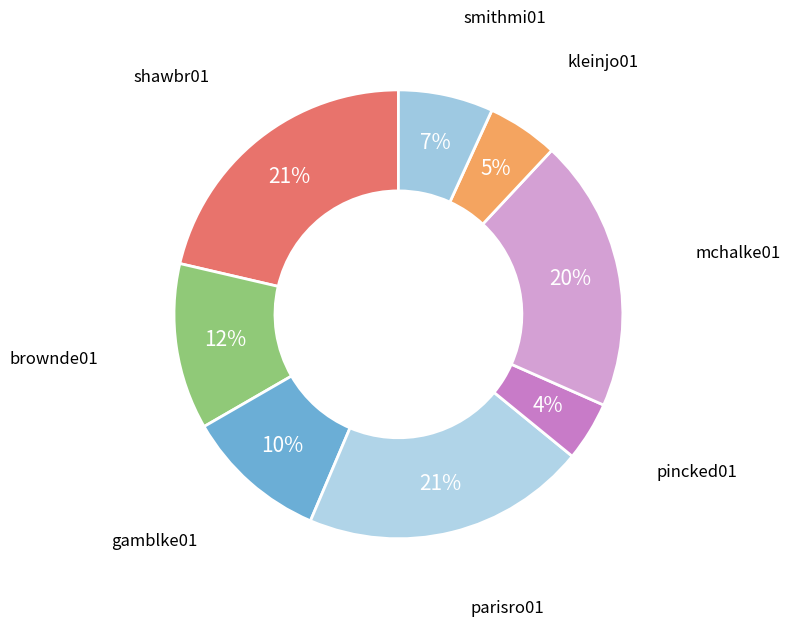

Count the number of slices in the pie.

8